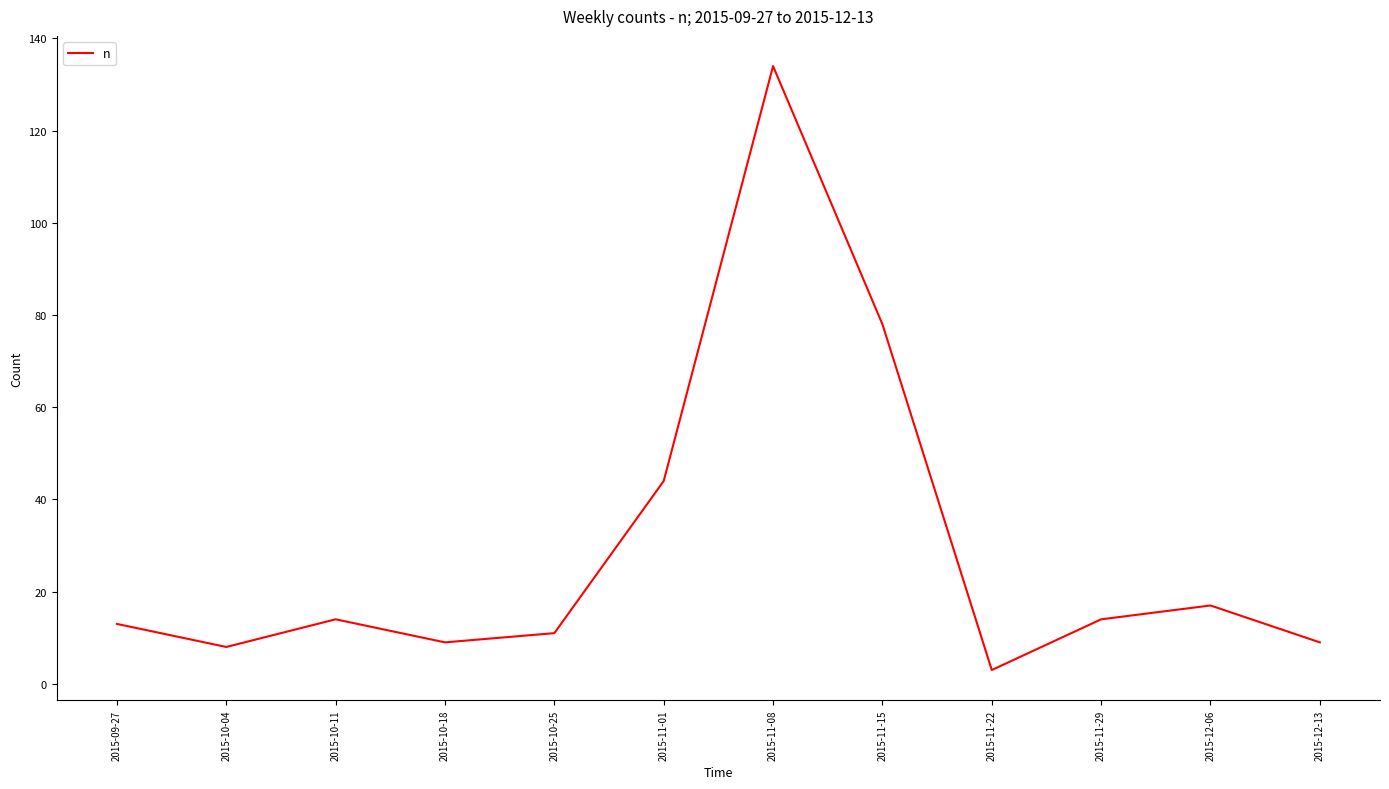

Between 2015-11-29 and 2015-11-15, which is larger?

2015-11-15